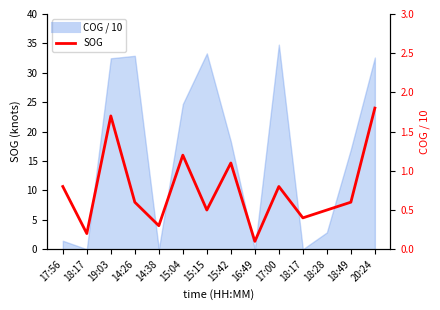

At which category does the data reach its first local valley?

18:17